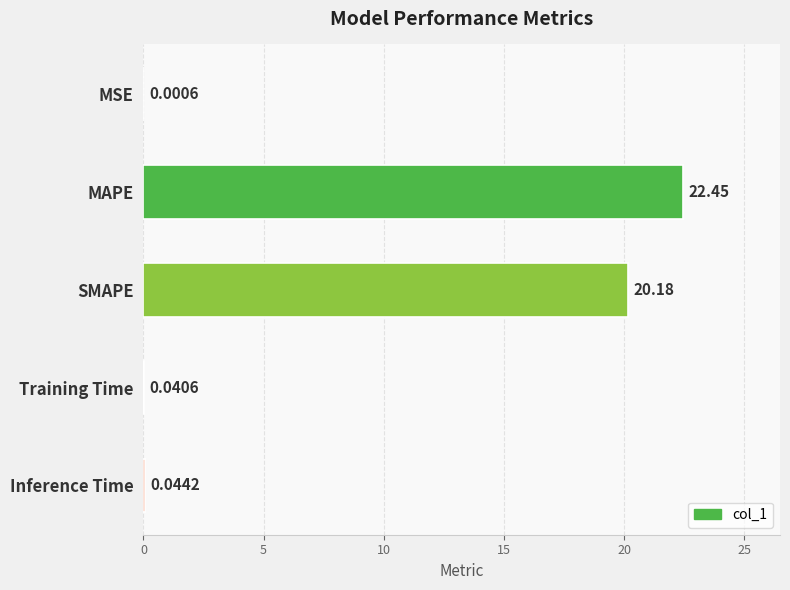

What is the change in value from MAPE to SMAPE?

-2.3